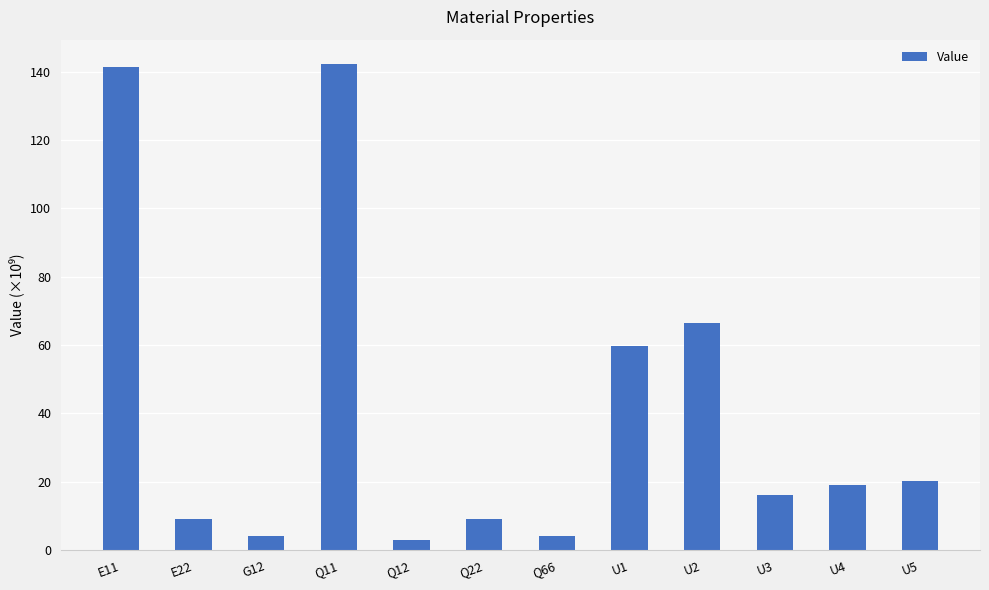

Rank the categories by value from highest to lowest.

Q11, E11, U2, U1, U5, U4, U3, Q22, E22, G12, Q66, Q12